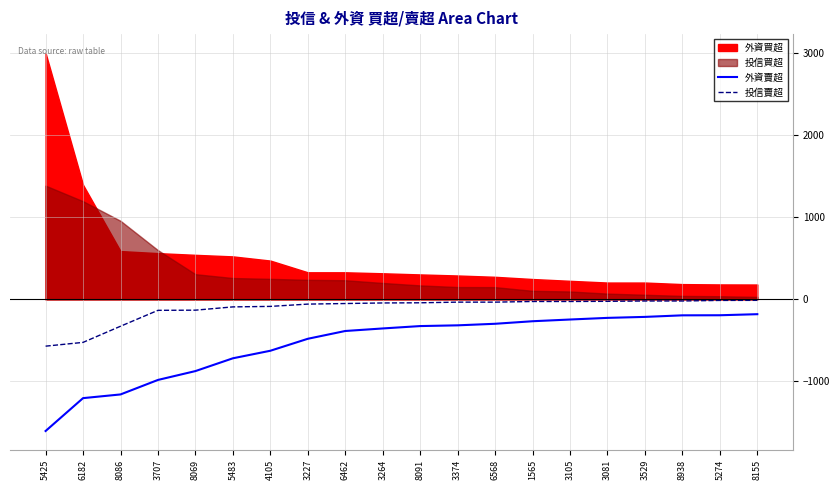

True or false: 外資賣超 and 投信賣超 cross at least once.

False